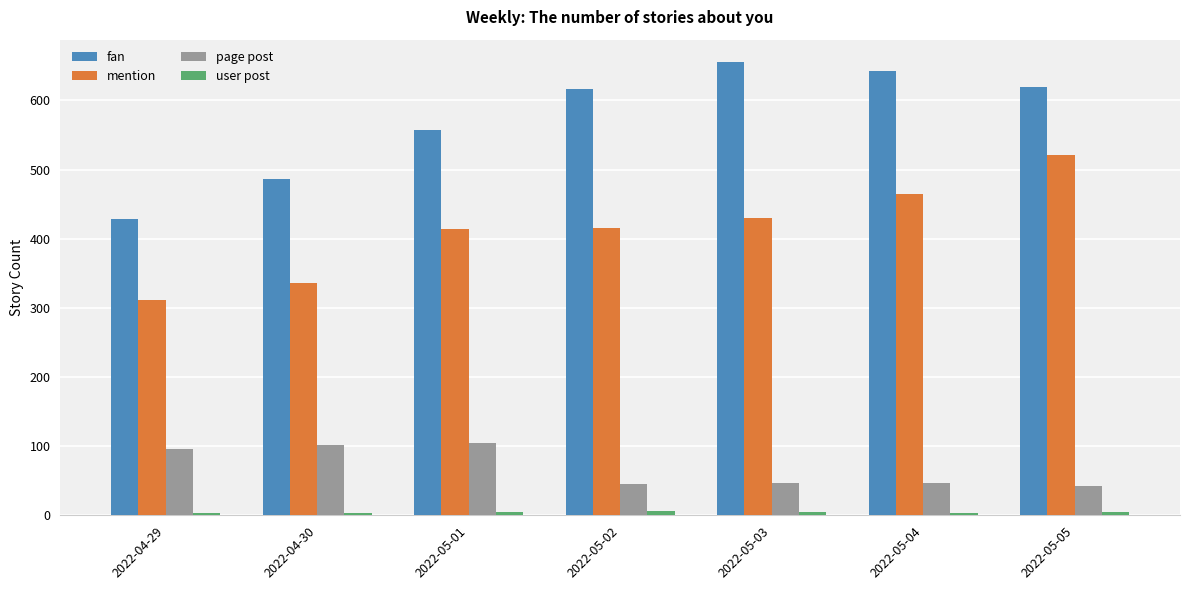

Count the number of data series in this chart.

4